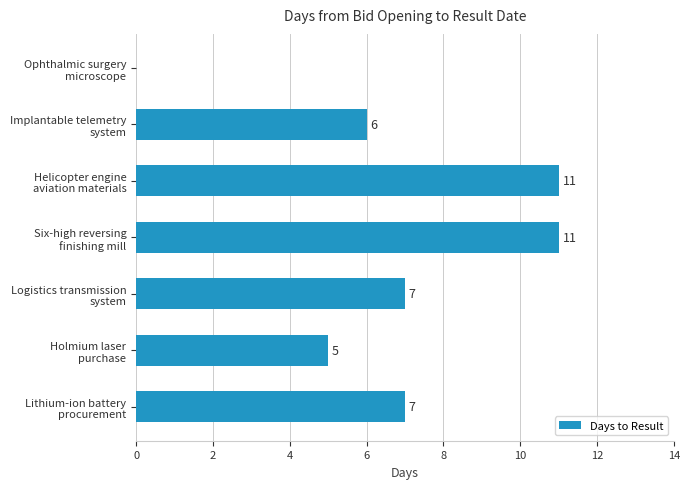

What is the sum of all values?

47